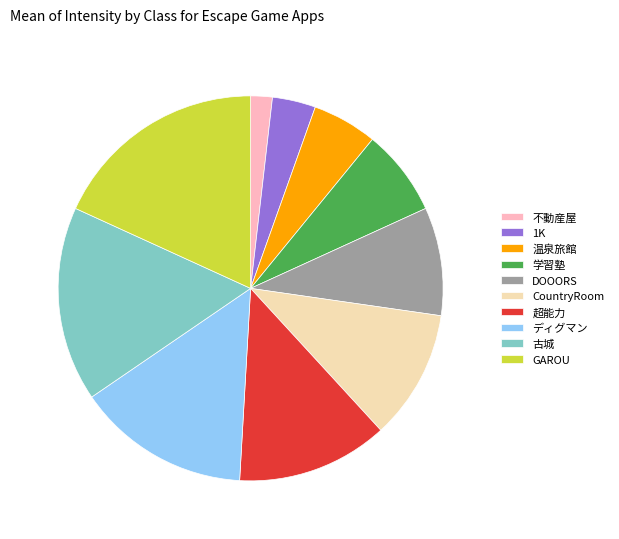

Rank the categories by value from lowest to highest.

不動産屋, 1K, 温泉旅館, 学習塾, DOOORS, CountryRoom, 超能力, ディグマン, 古城, GAROU